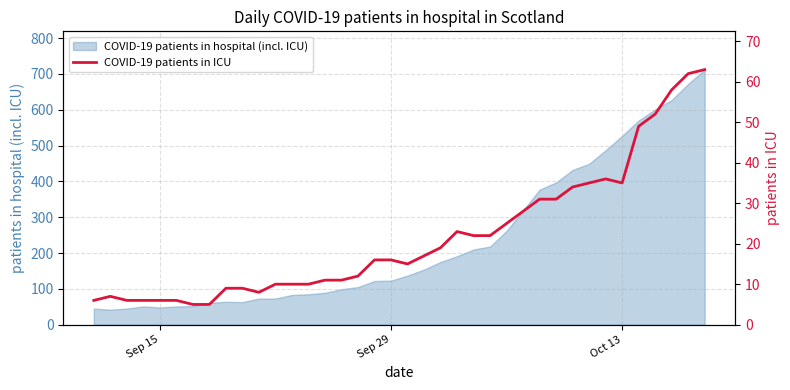

What is the lowest value of the COVID-19 patients in hospital (incl. ICU) series?

42